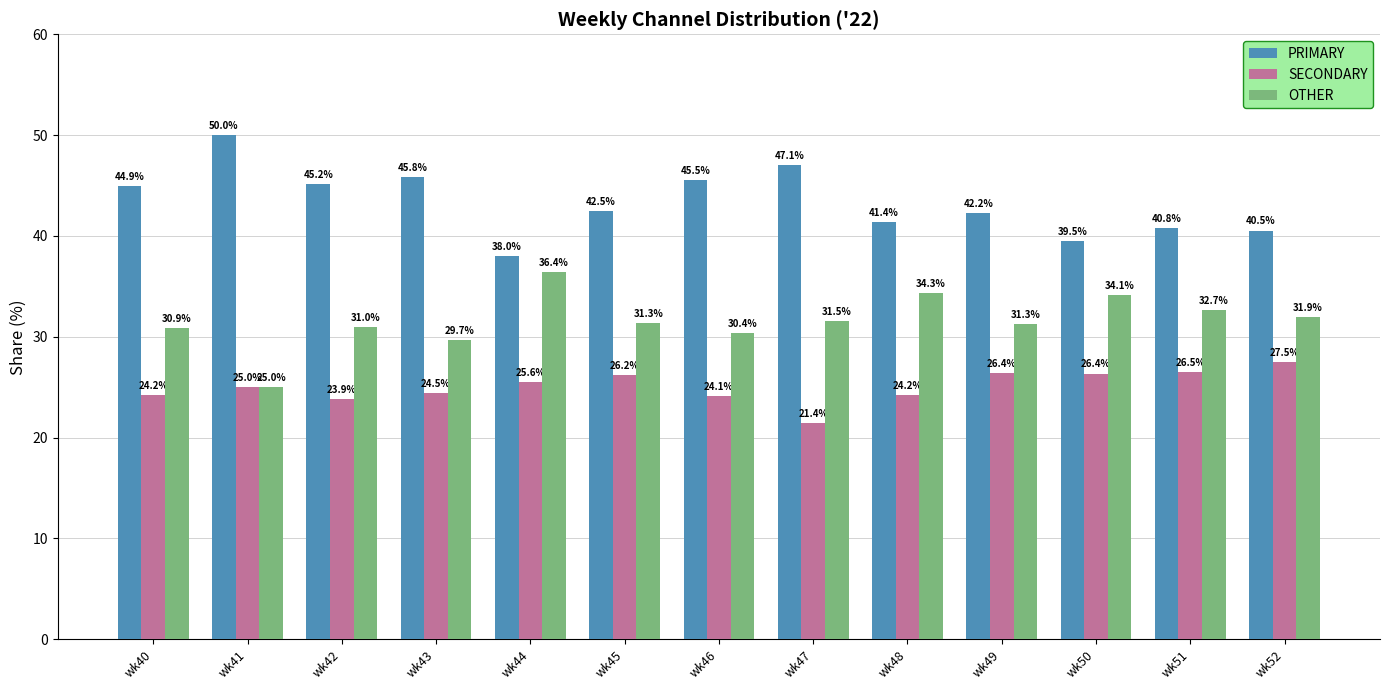

What are all the series names shown in the legend?

PRIMARY, SECONDARY, OTHER